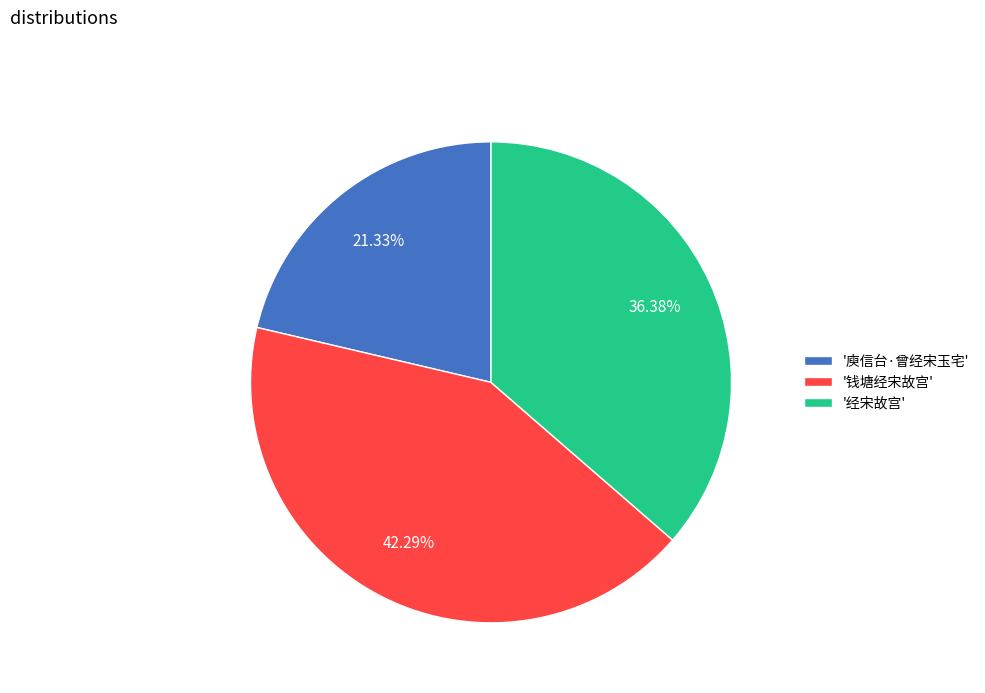

How many segments does this pie chart have?

3